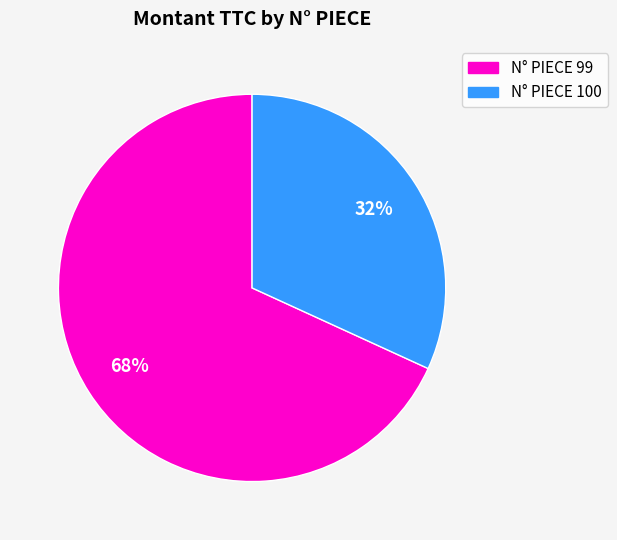

Count the number of slices in the pie.

2